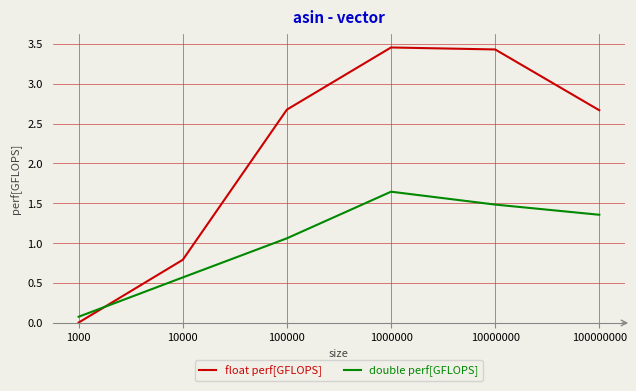

Which series has the widest spread of values?

float perf[GFLOPS]